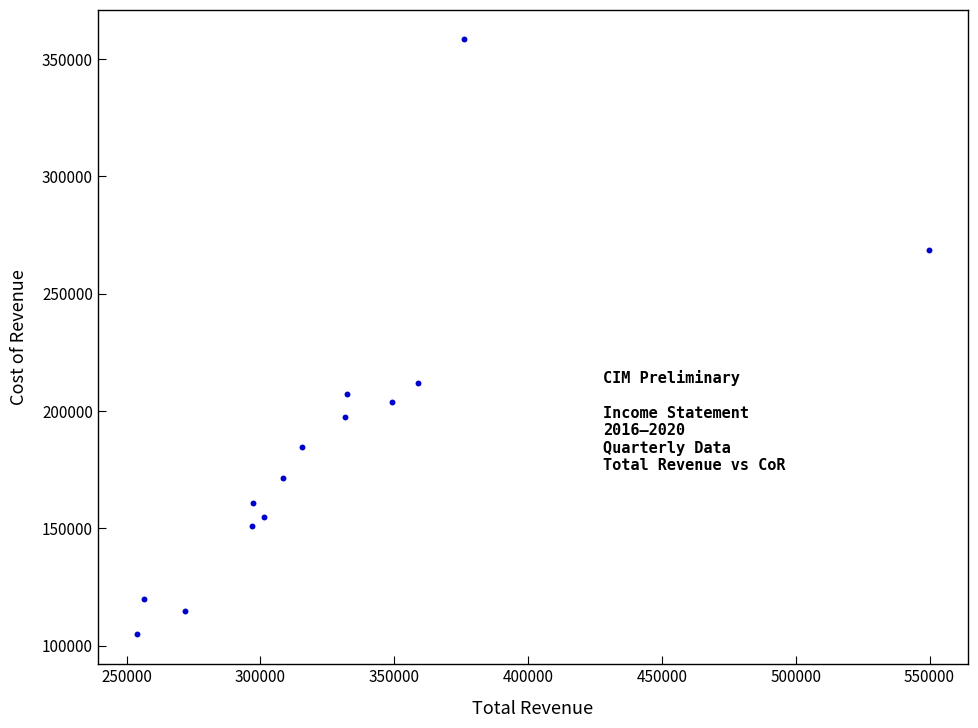

What is the range of X values (max minus min)?

295700